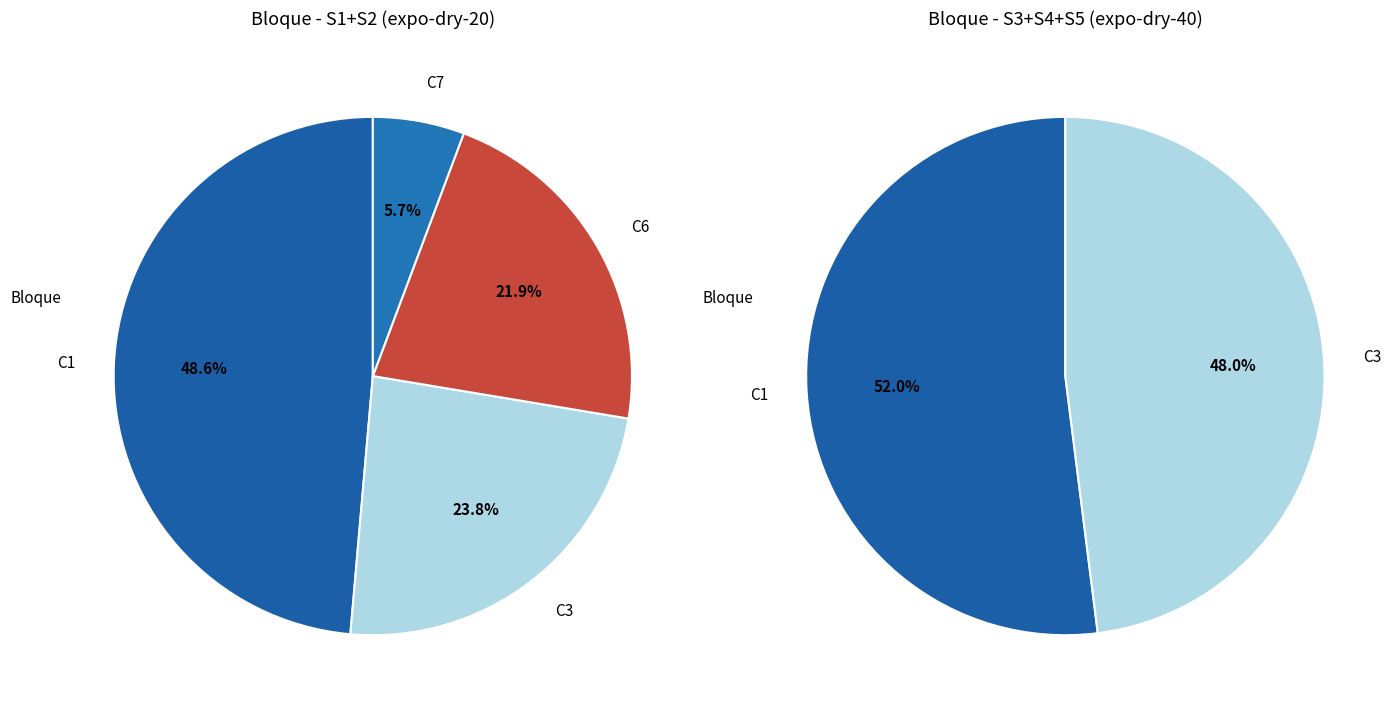

Do 26 and 14 together represent more than half of the pie?

No